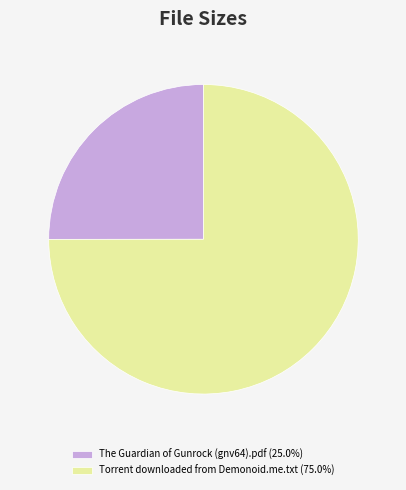

Which category has the biggest portion of the pie?

Torrent downloaded from Demonoid.me.txt